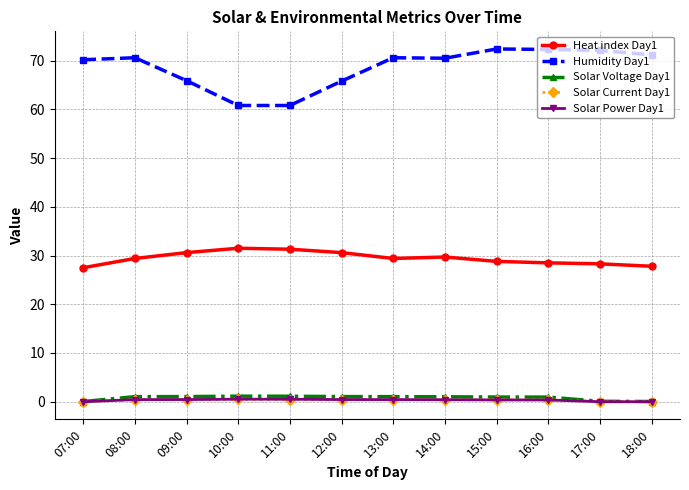

In Solar Current Day1, how many points are higher than both neighbors (excluding endpoints)?

1